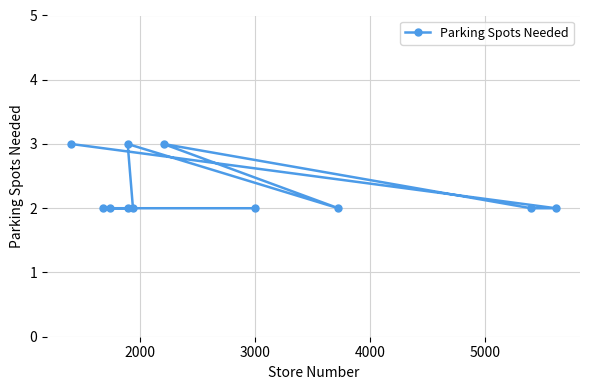

What is the greatest value displayed?

3